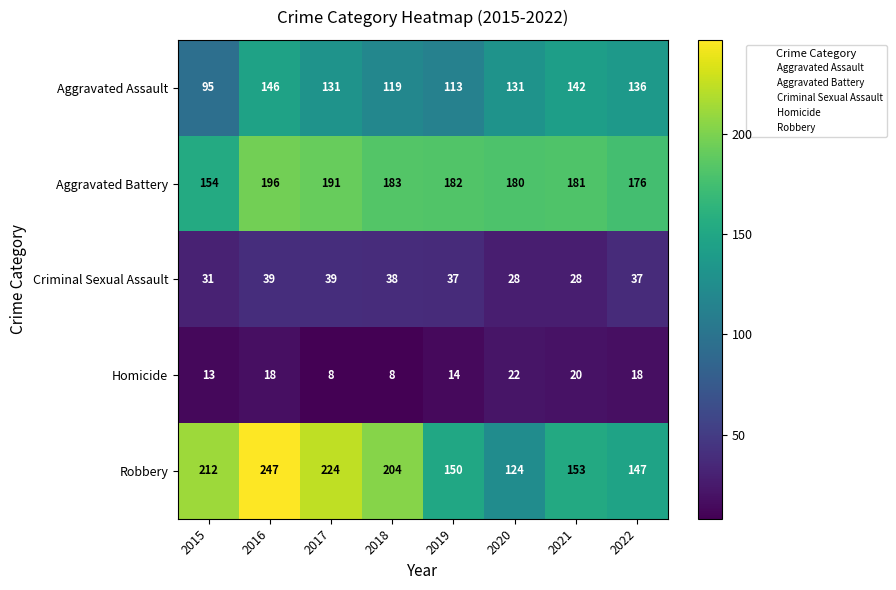

What is the sum of all Robbery values?

1461